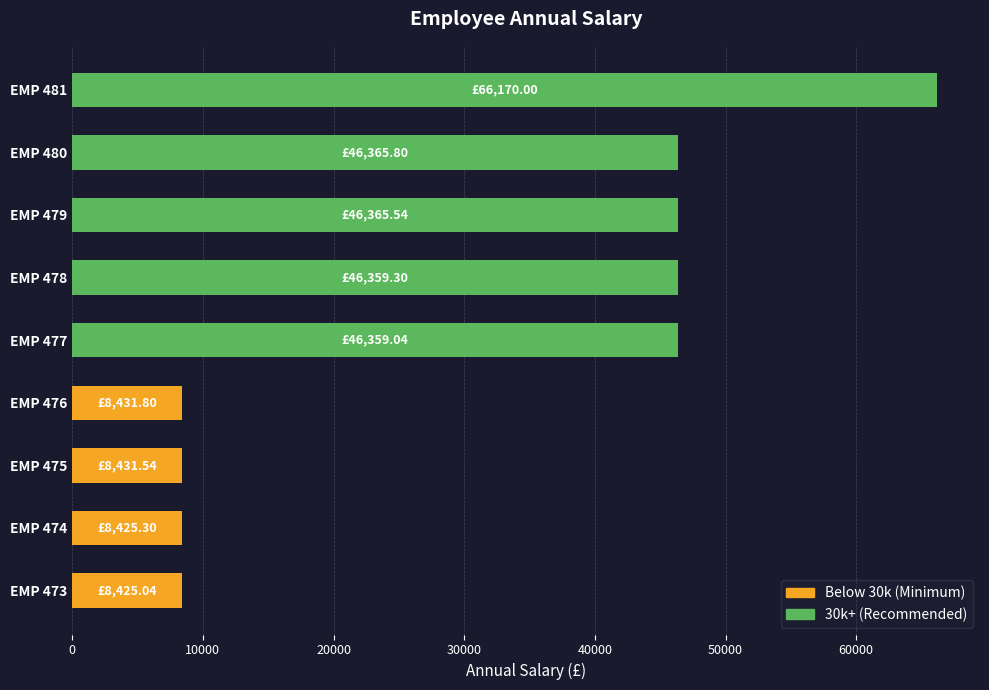

The value of 30k+ (Recommended) at EMP 474 is 0.0. True or false?

True